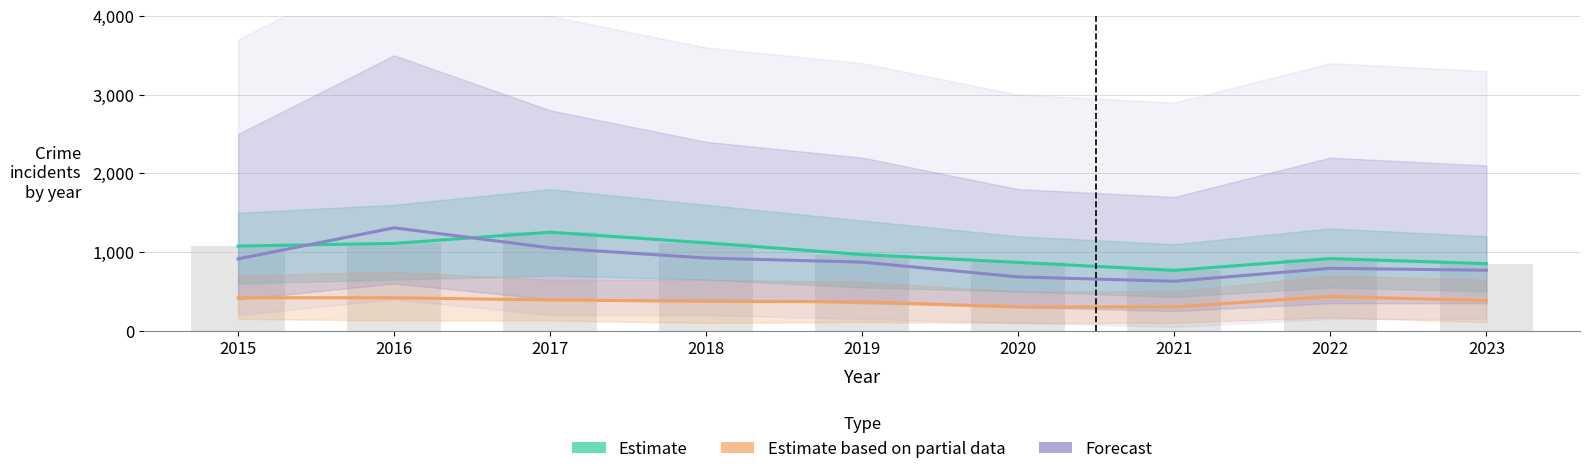

Is it true that Estimate based on partial data equals 181 at 2018?

False